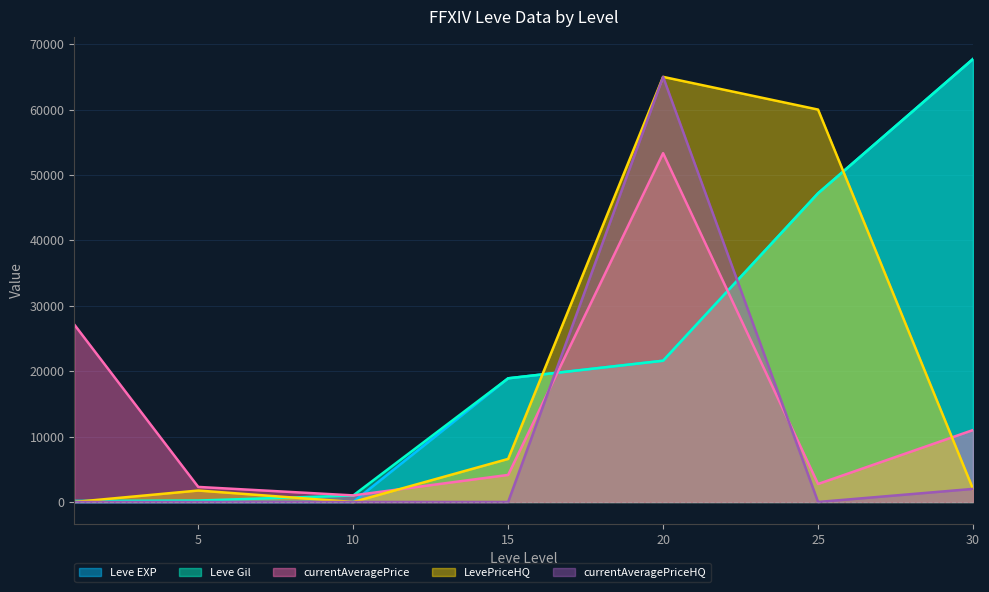

What is the value of the LevePriceHQ point at the 7th from the left?

2000